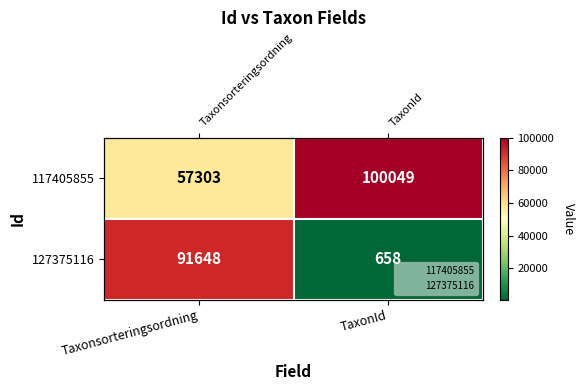

Which series has the largest range (max minus min)?

127375116